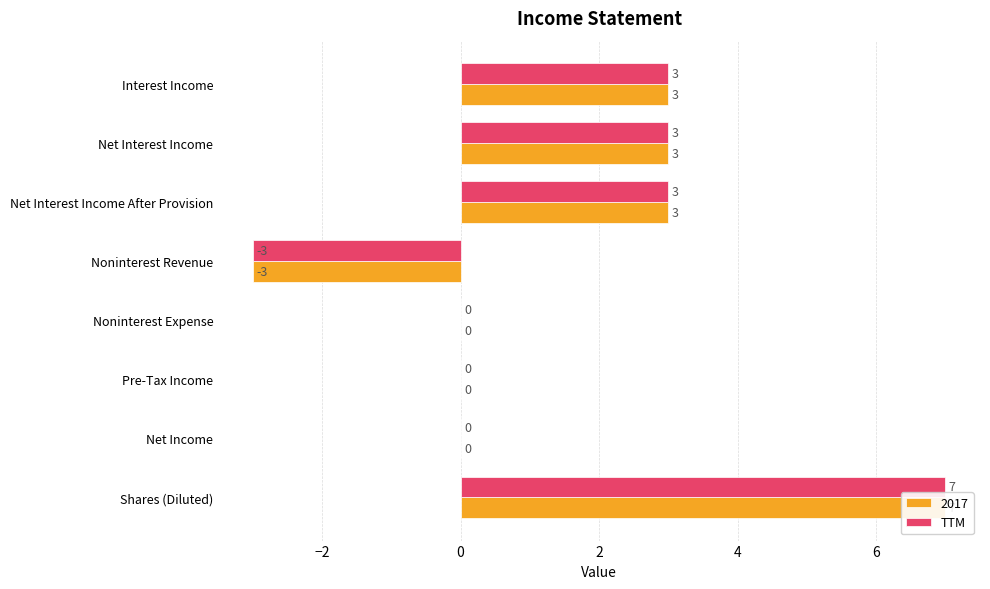

Count the number of values greater than 3.

1